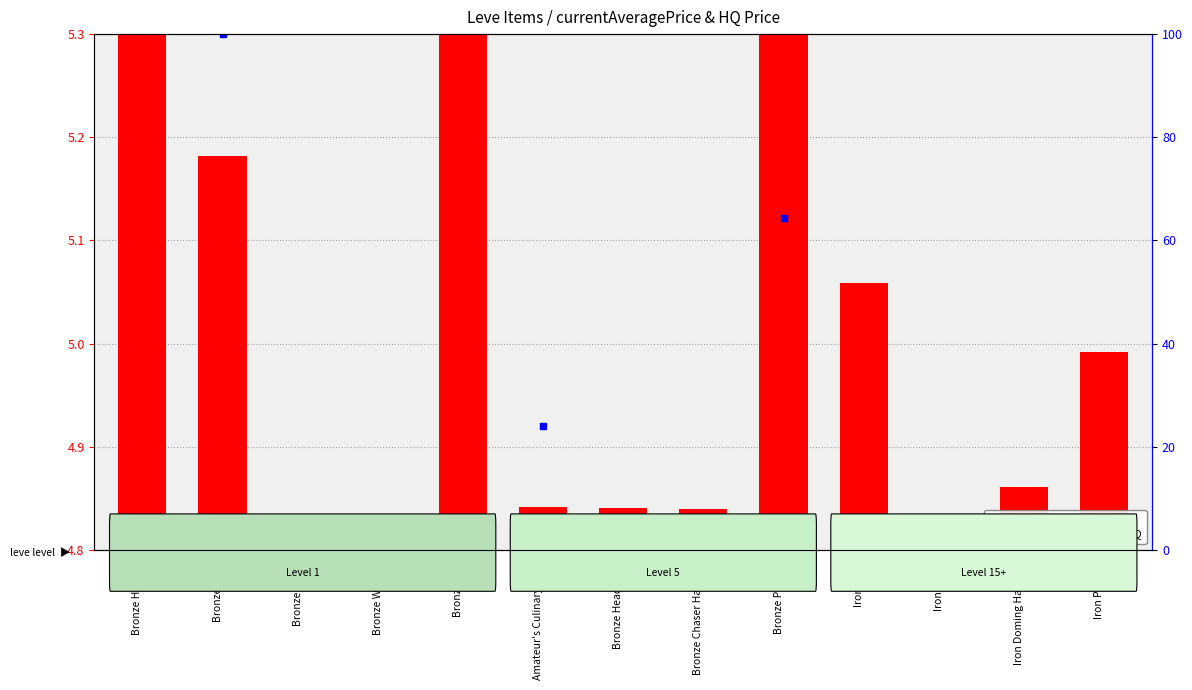

What are all the series names shown in the legend?

currentAveragePrice, currentAveragePriceHQ